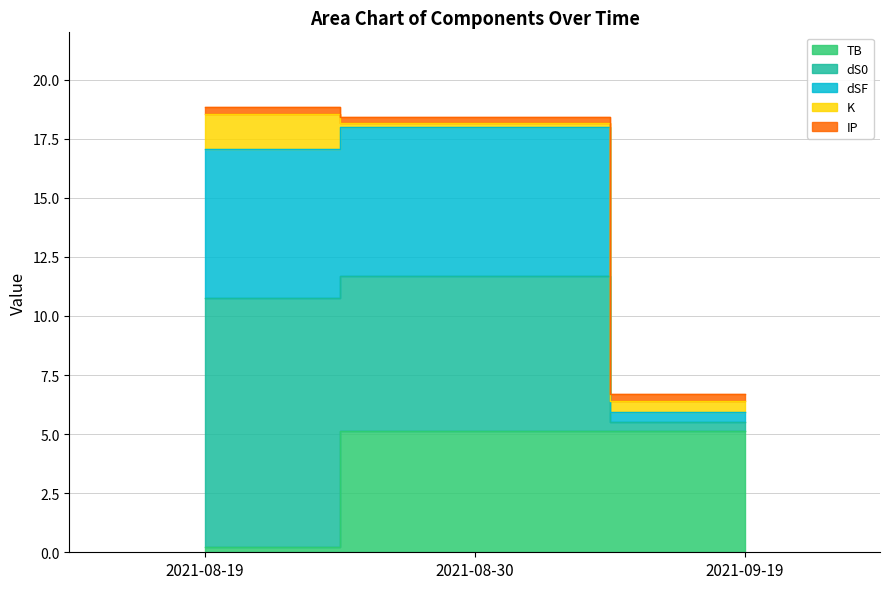

The dS0 series shows 11.3 at 2021-08-30. True or false?

False